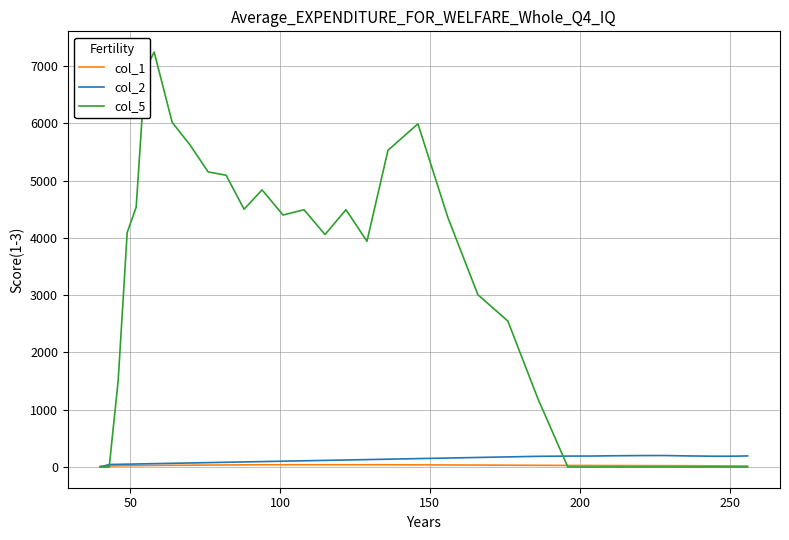

What is the maximum value for col_5?

7242.6